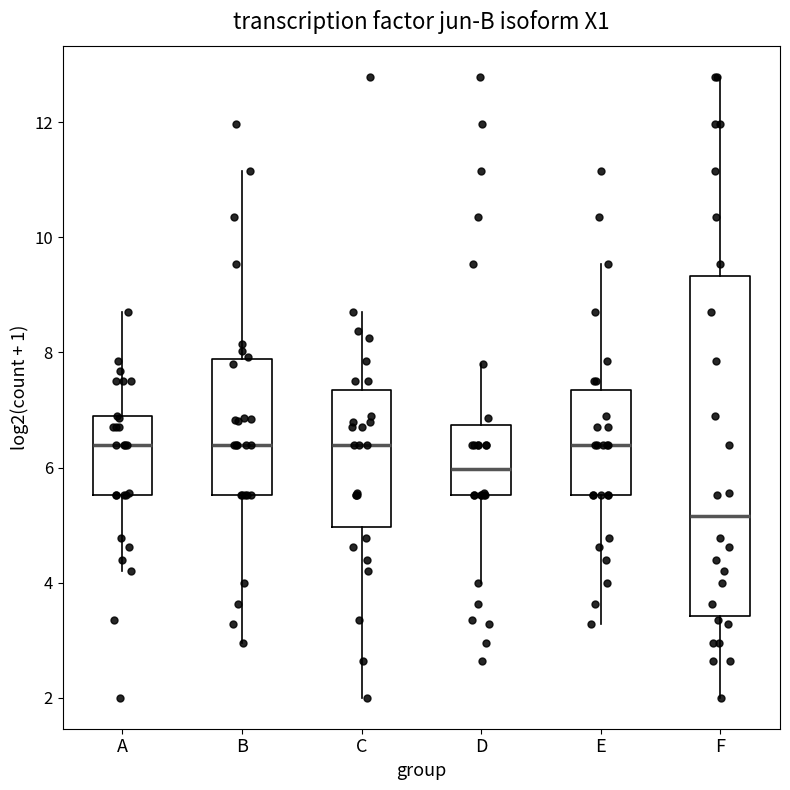

Which box is the tallest, from its lower edge to its upper edge?

F